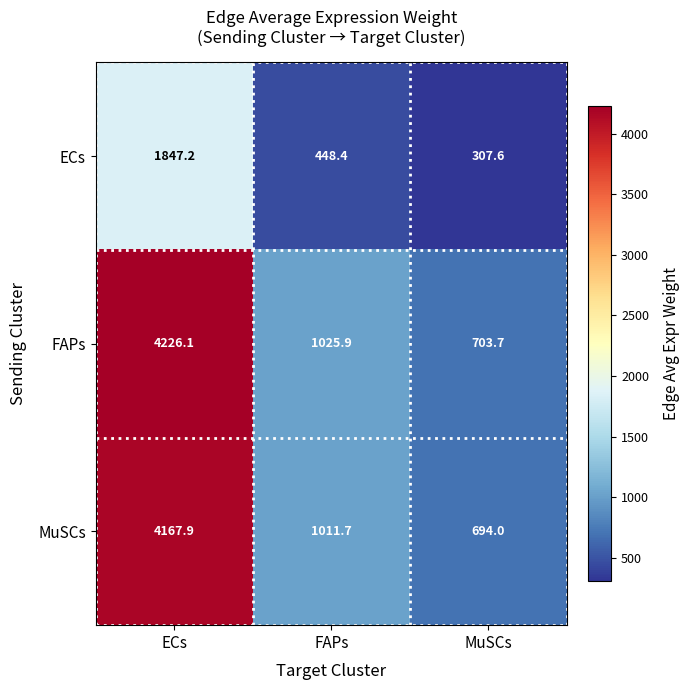

At which category does the chart reach its minimum across all series?

MuSCs